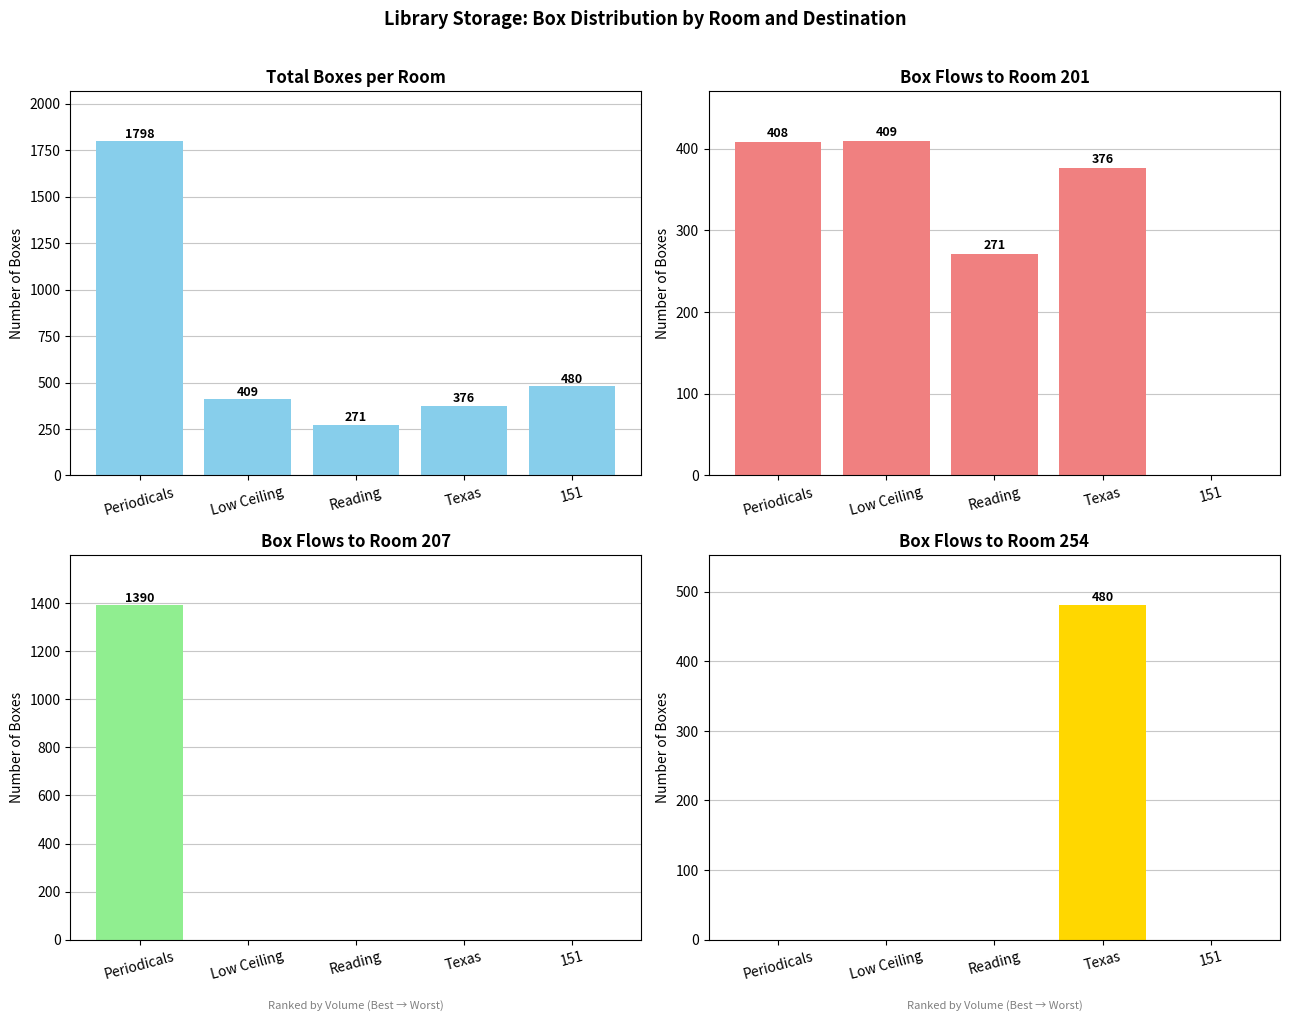

What is the approximate value of Total Boxes at Low Ceiling, to the nearest 50?

400